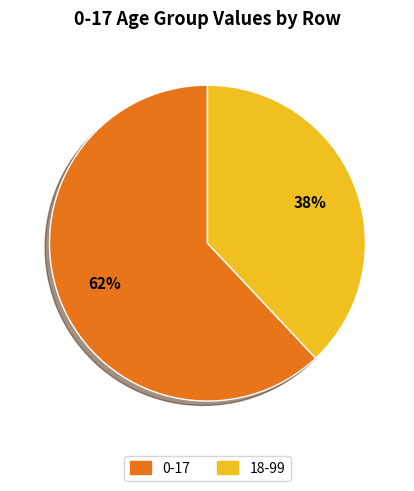

What is the largest slice in the pie chart?

0-17